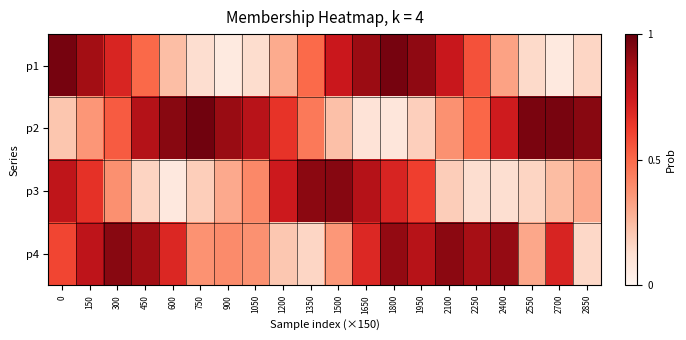

Which series changed the most between 1800 and 1950?

p4